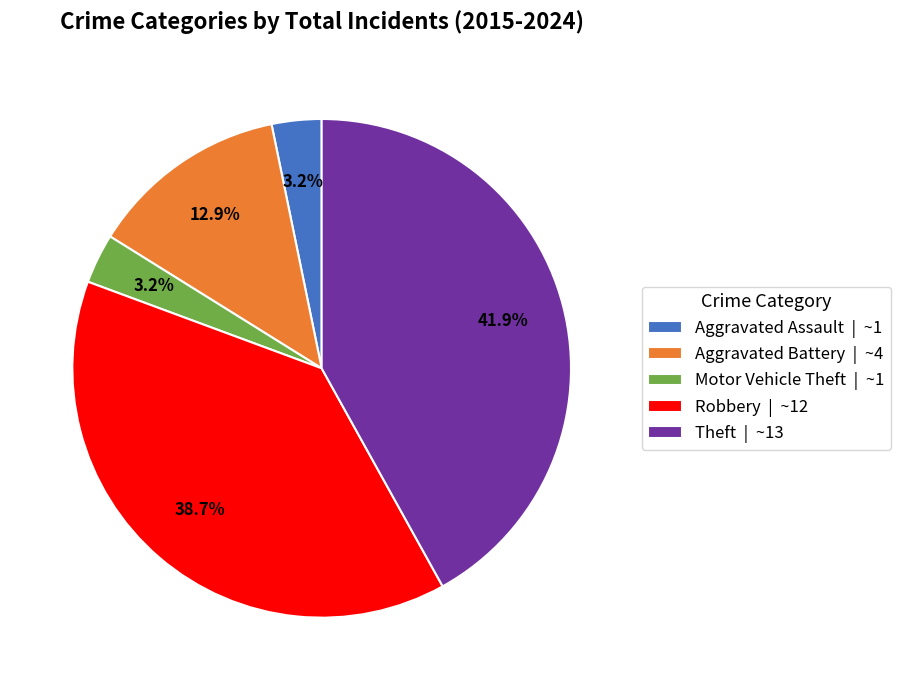

Does Aggravated Battery account for over 50% of the chart?

No